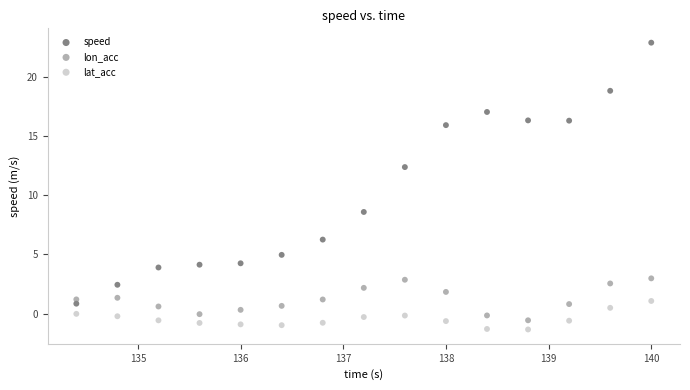

Which series has the widest spread of Y values?

speed